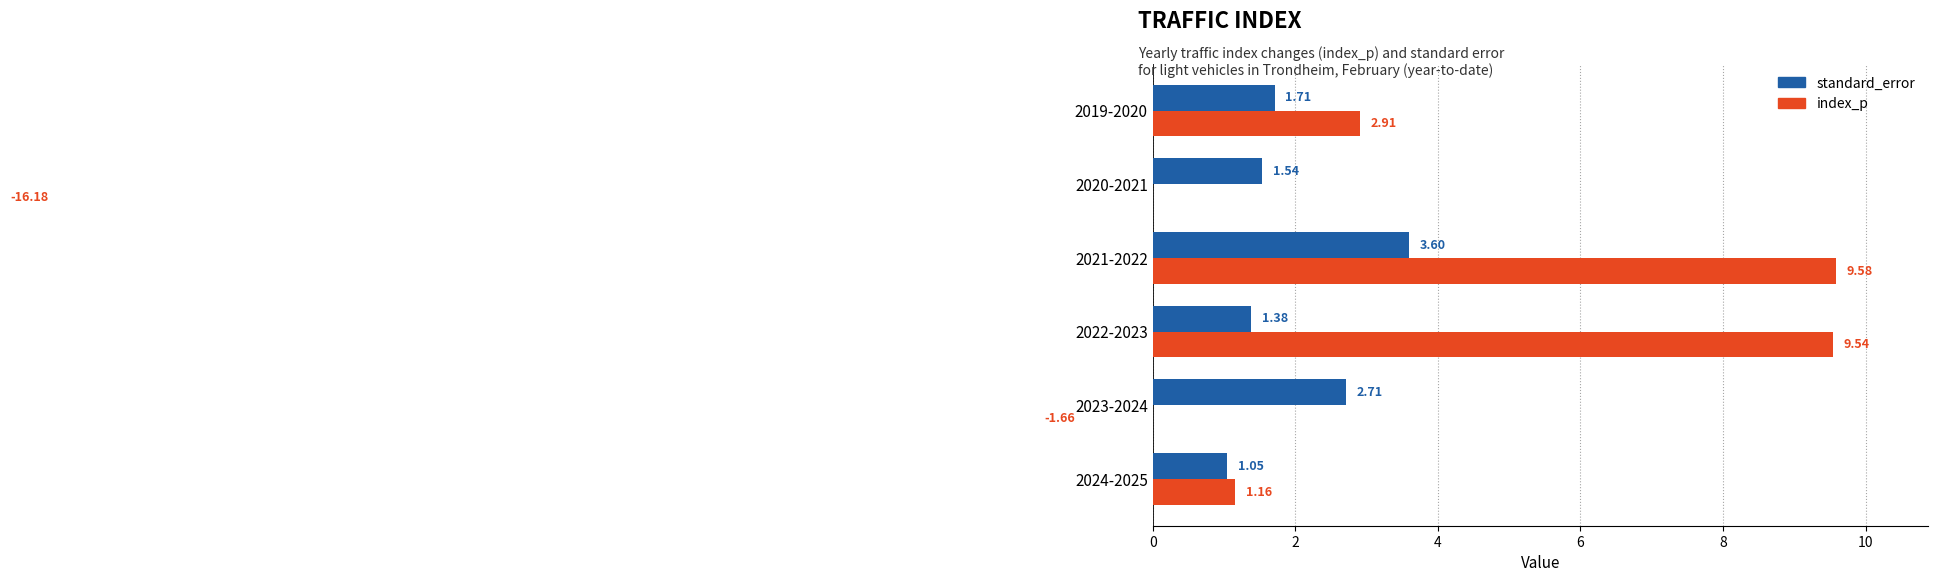

What is the spread (max minus min) of values at 2019-2020?

1.2